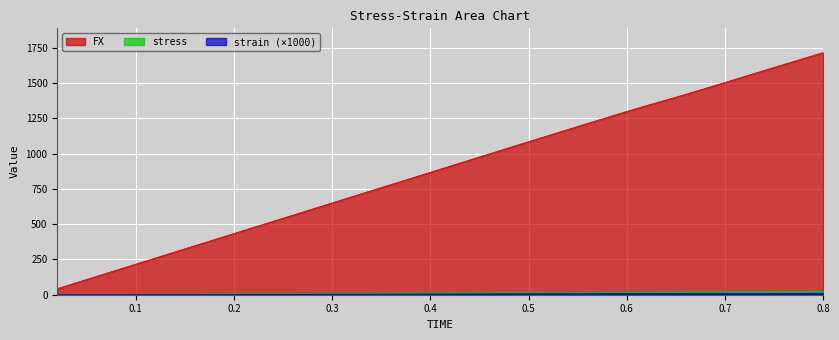

Which category has the lowest value across all series?

0.02